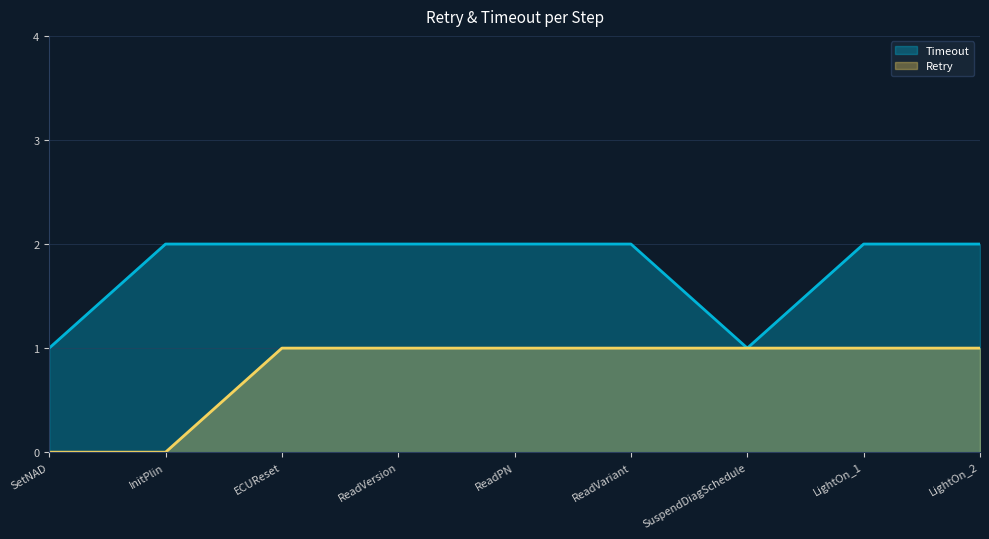

What is the difference between the maximum and minimum values in the Timeout series?

1